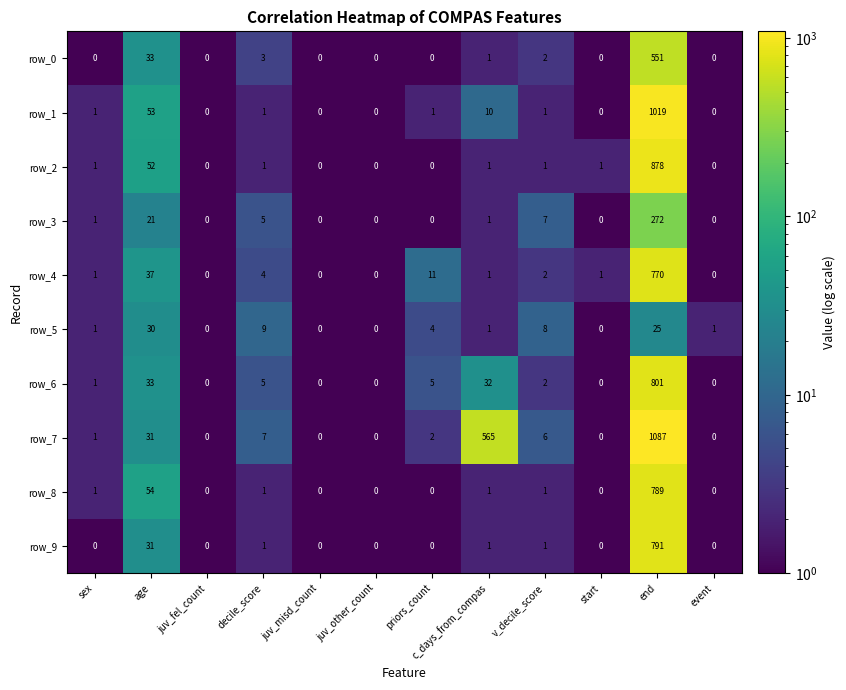

Which series has the widest spread of values?

row_7